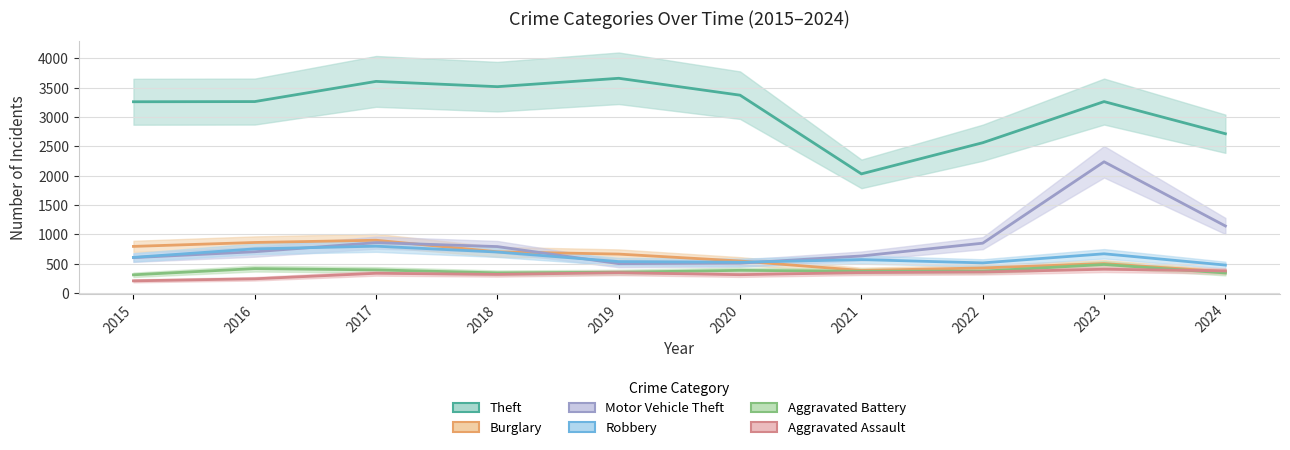

At which label is Motor Vehicle Theft closest to 1370?

2024